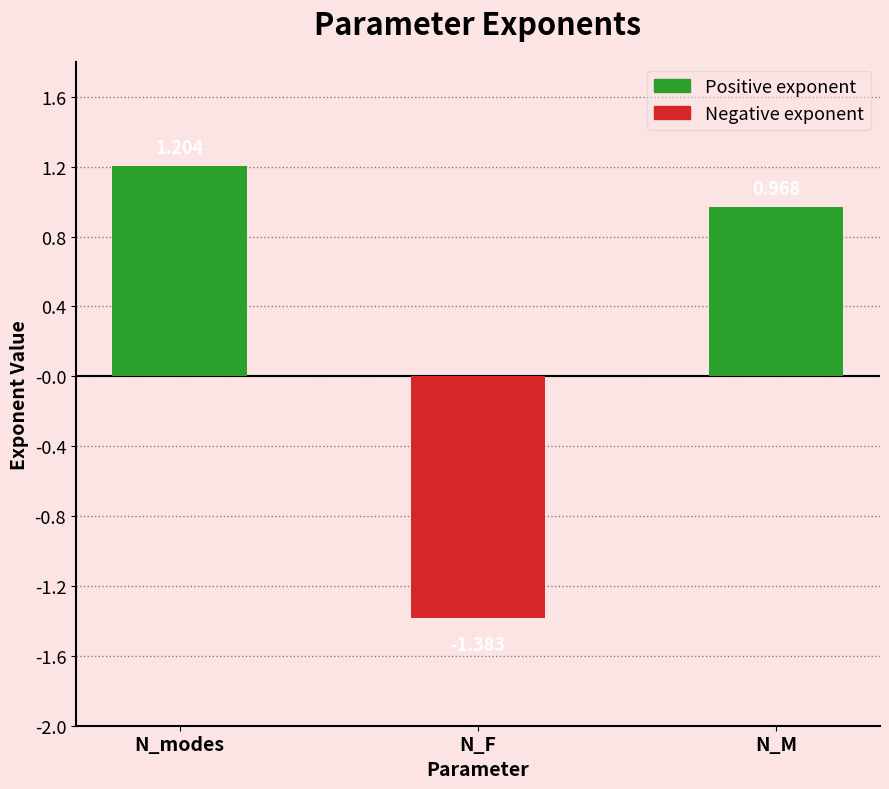

Does the chart contain any negative values?

Yes